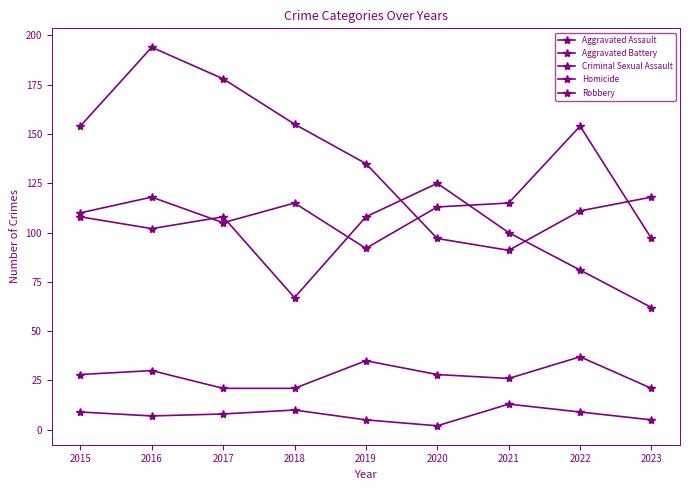

How many series are shown in this chart?

5